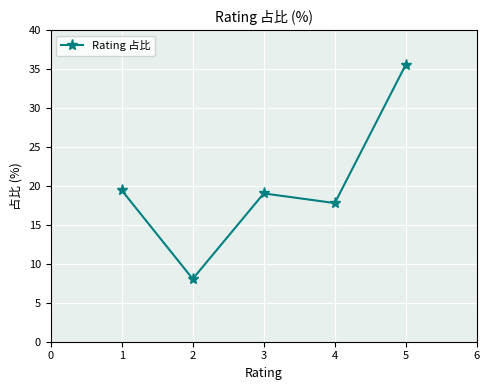

Reading left to right, extract all data points from this chart.

19.5	8.1	19.1	17.8	35.6